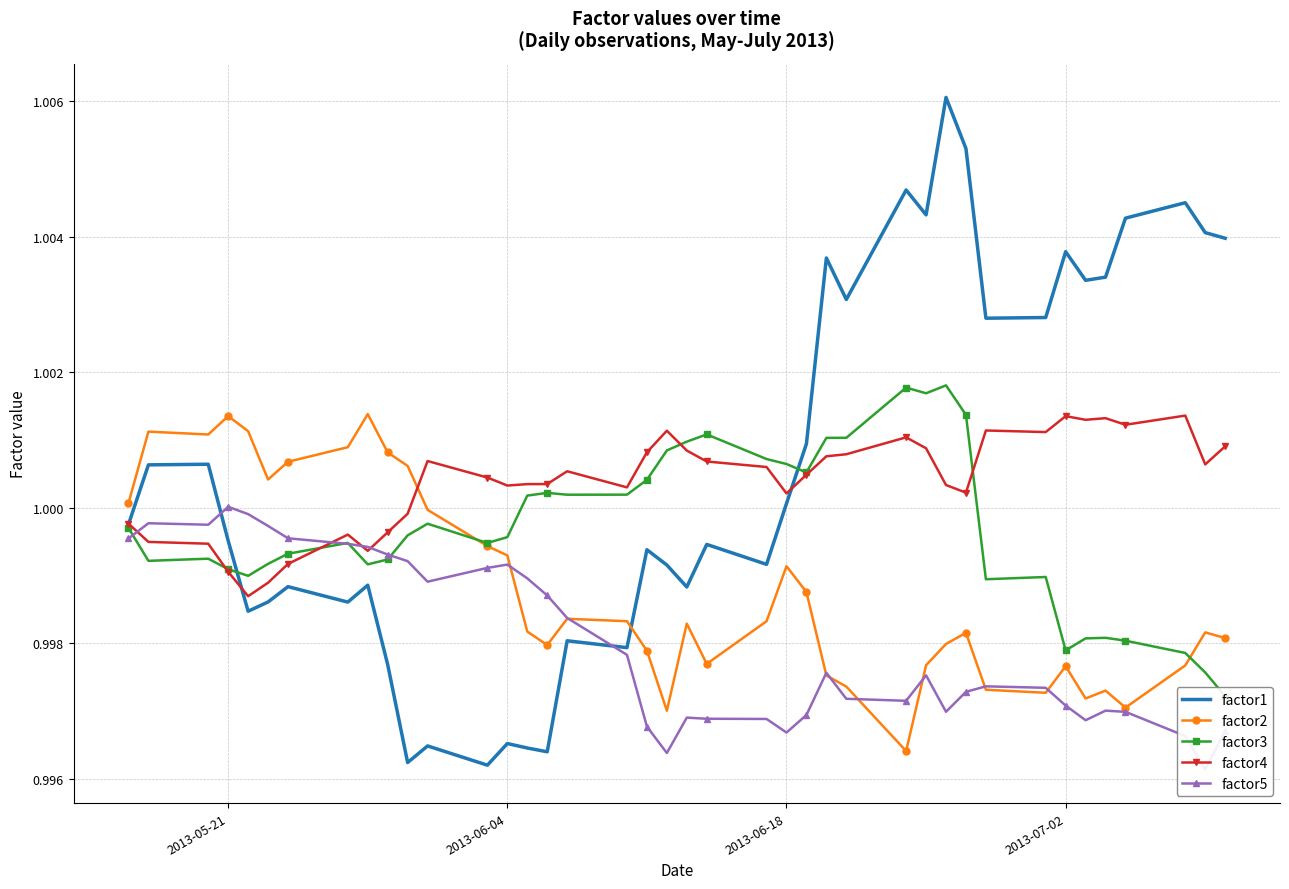

Reading right to left, extract all data points from this chart.

factor1: 1.0	1.0	1.0	1.0	1.0	1.0	1.0	1.0	1.0	1.0	1.0	1.0	1.0	1.0	1.0	1.0	1.0	1.0	1.0	1.0	1.0	1.0	1.0	1.0	1.0	1.0	1.0	1.0	1.0	1.0	1.0	1.0	1.0	1.0	1.0	1.0	1.0	1.0	1.0	1.0
factor2: 1.0	1.0	1.0	1.0	1.0	1.0	1.0	1.0	1.0	1.0	1.0	1.0	1.0	1.0	1.0	1.0	1.0	1.0	1.0	1.0	1.0	1.0	1.0	1.0	1.0	1.0	1.0	1.0	1.0	1.0	1.0	1.0	1.0	1.0	1.0	1.0	1.0	1.0	1.0	1.0
factor3: 1.0	1.0	1.0	1.0	1.0	1.0	1.0	1.0	1.0	1.0	1.0	1.0	1.0	1.0	1.0	1.0	1.0	1.0	1.0	1.0	1.0	1.0	1.0	1.0	1.0	1.0	1.0	1.0	1.0	1.0	1.0	1.0	1.0	1.0	1.0	1.0	1.0	1.0	1.0	1.0
factor4: 1.0	1.0	1.0	1.0	1.0	1.0	1.0	1.0	1.0	1.0	1.0	1.0	1.0	1.0	1.0	1.0	1.0	1.0	1.0	1.0	1.0	1.0	1.0	1.0	1.0	1.0	1.0	1.0	1.0	1.0	1.0	1.0	1.0	1.0	1.0	1.0	1.0	1.0	1.0	1.0
factor5: 1.0	1.0	1.0	1.0	1.0	1.0	1.0	1.0	1.0	1.0	1.0	1.0	1.0	1.0	1.0	1.0	1.0	1.0	1.0	1.0	1.0	1.0	1.0	1.0	1.0	1.0	1.0	1.0	1.0	1.0	1.0	1.0	1.0	1.0	1.0	1.0	1.0	1.0	1.0	1.0